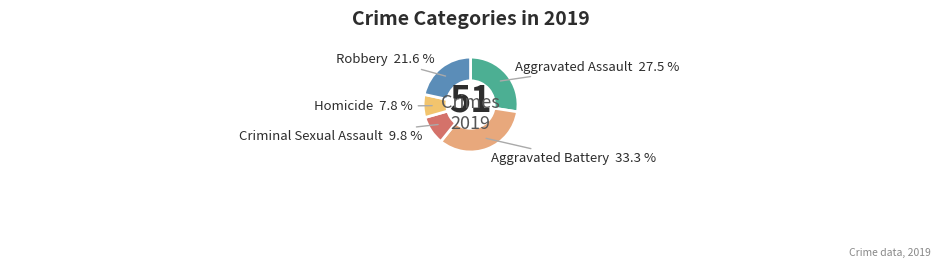

Does any single category account for the majority?

No